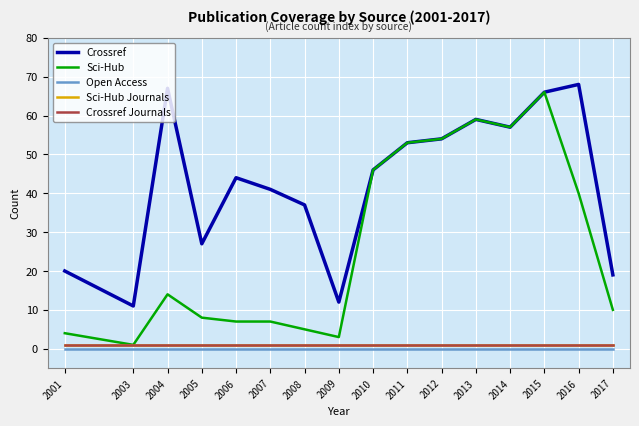

Does the chart have visible grid lines?

Yes